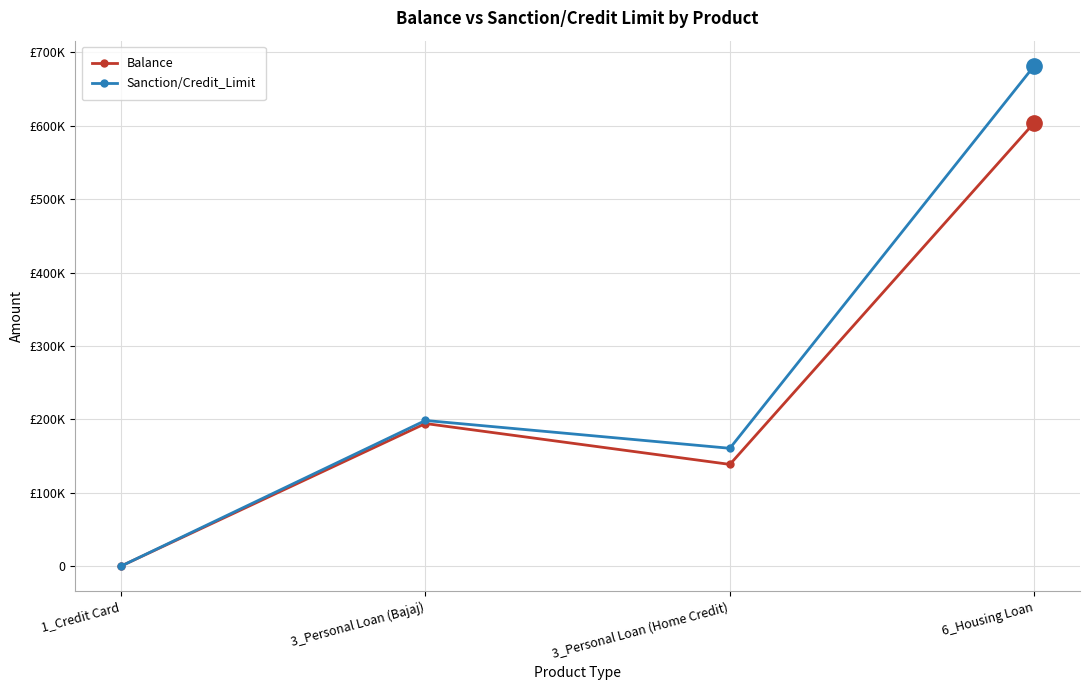

What position from the right is 6_Housing Loan?

1